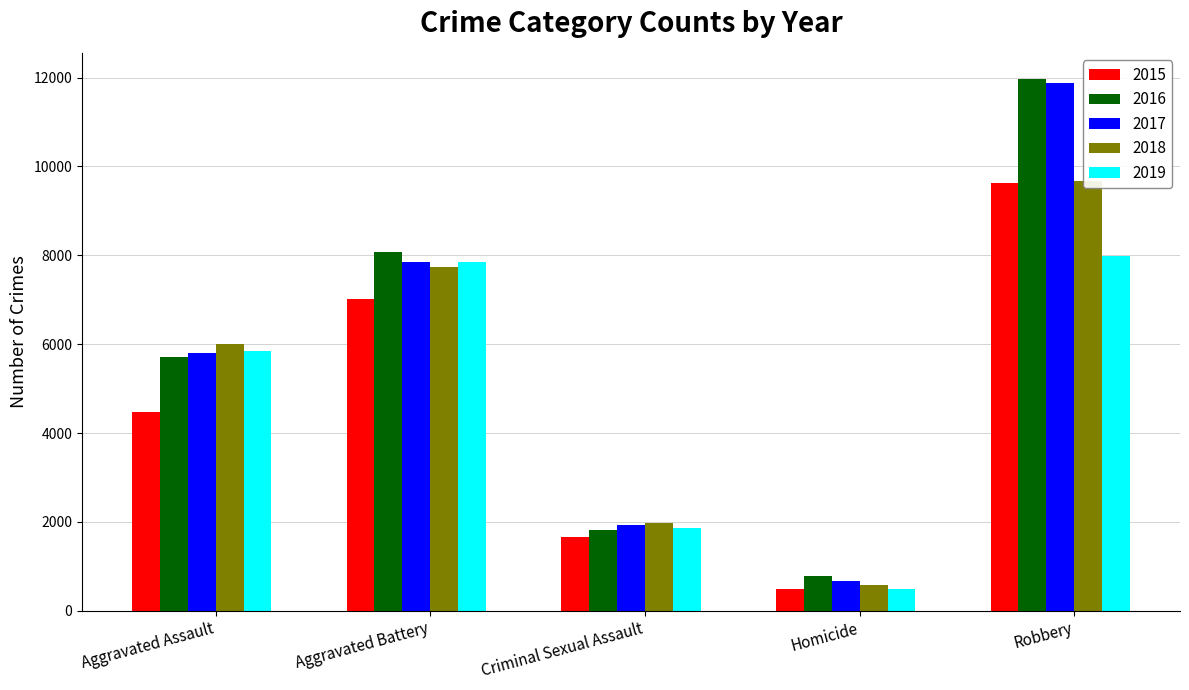

What is the difference between the maximum and minimum values in the 2017 series?

11208